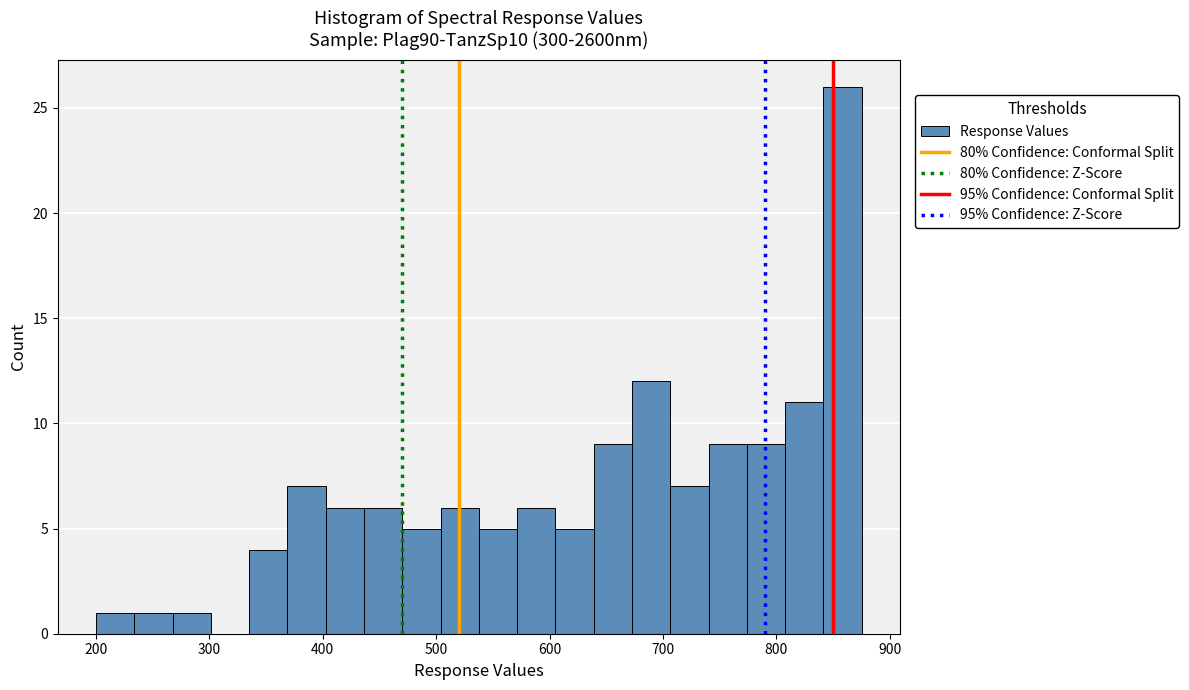

Around what value on the x-axis is the tallest bar? Give the approximate position of its centre, as read against the axis.

860